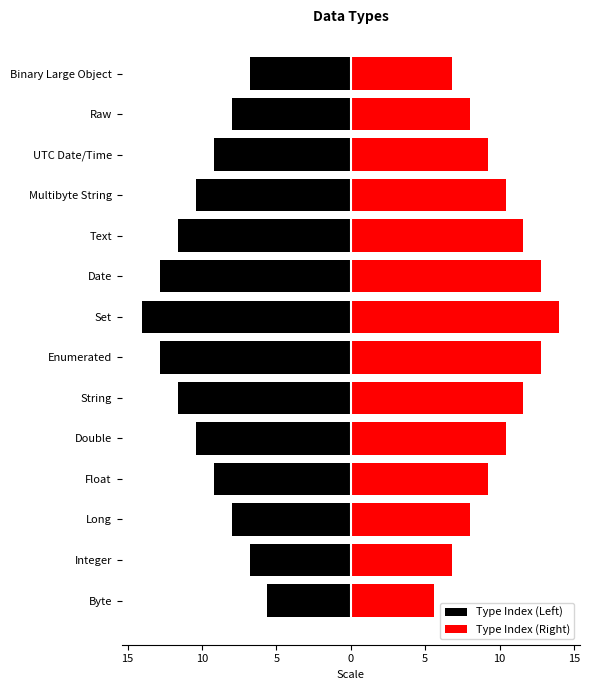

The Type Index (Left) series shows -6.9 at Text. True or false?

False